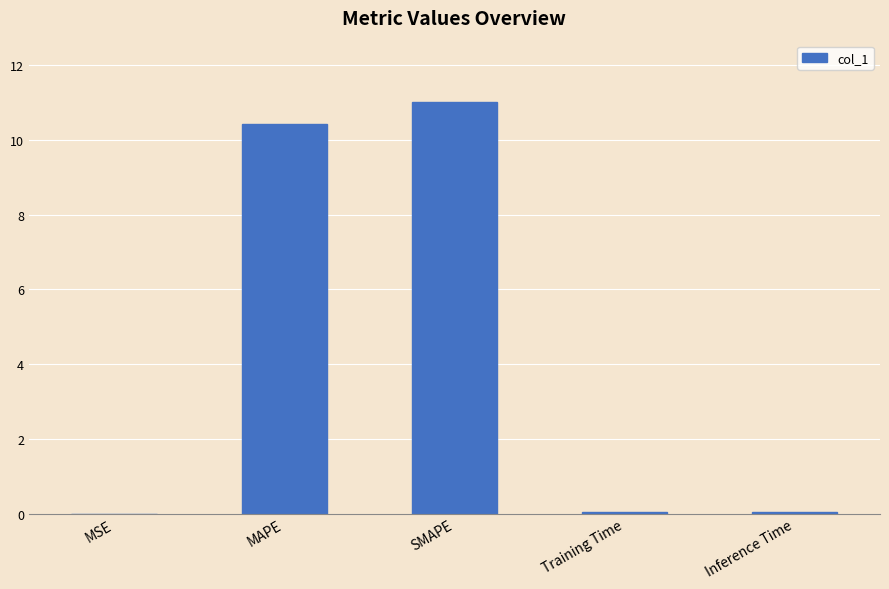

What value does the data have at SMAPE?

11.0